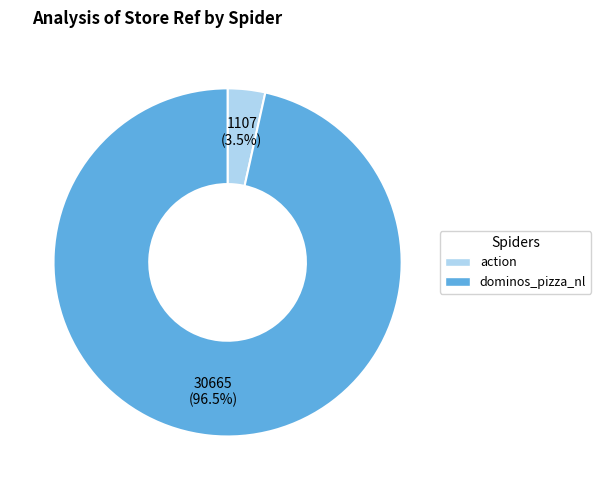

Is there any slice that represents more than half of the pie?

Yes